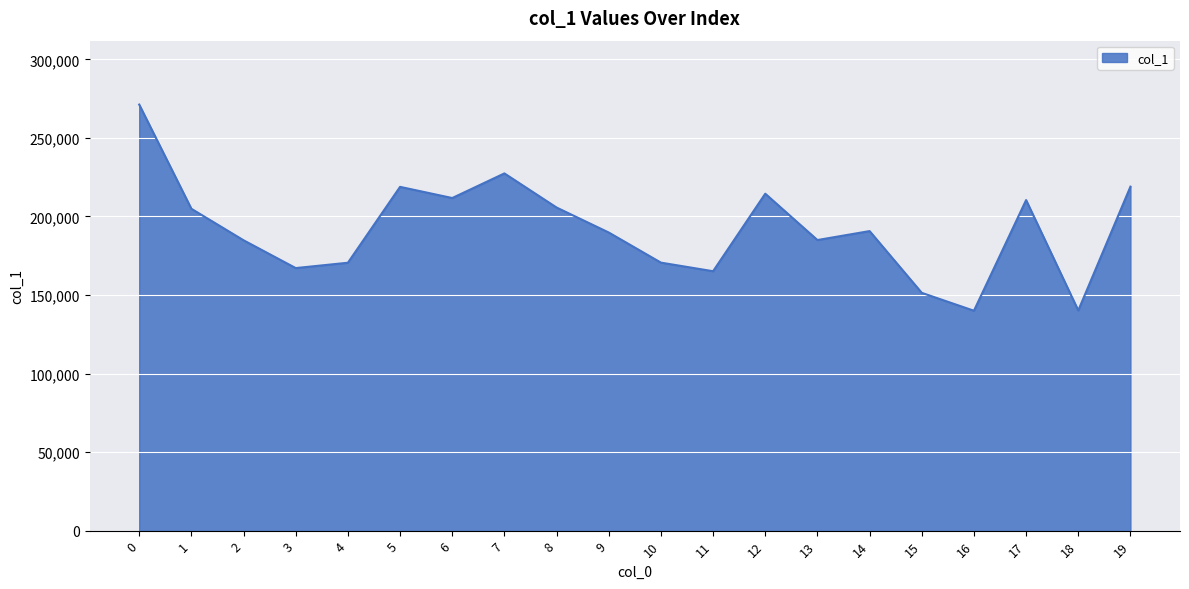

How many lines are shown in the chart?

1